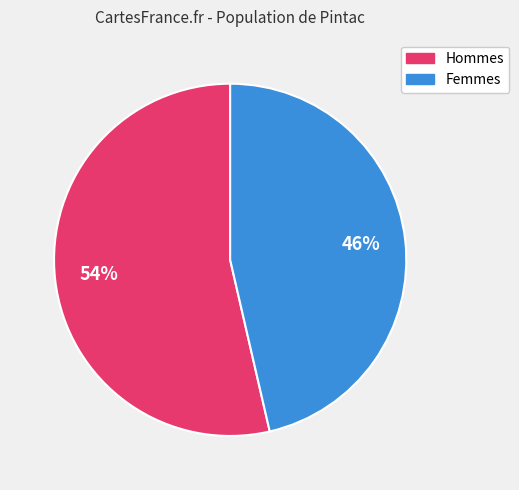

To the nearest percent, what is the average slice percentage?

50%